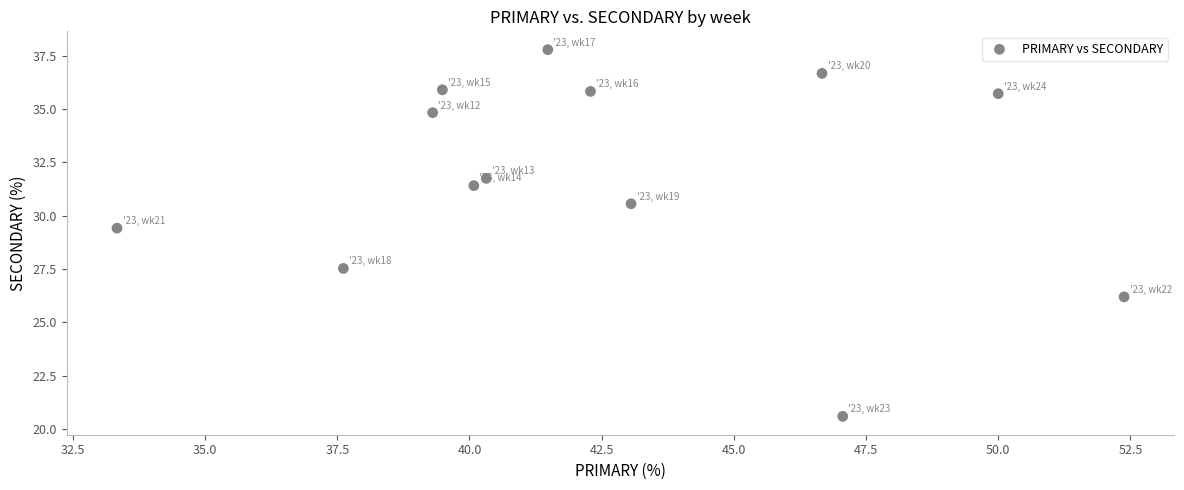

What Y value in the scatter plot is closest to 29?

29.4